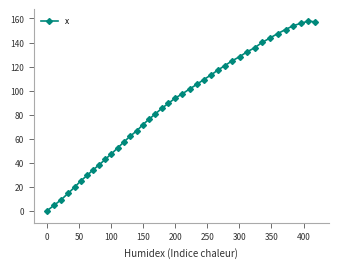

What is the difference between the maximum and minimum values?

157.8